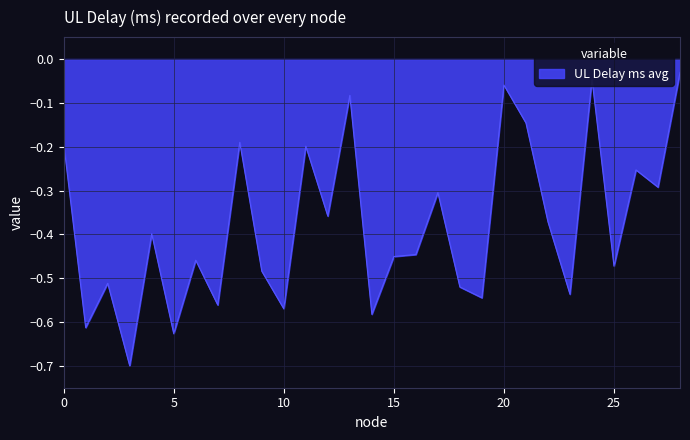

What is the difference between the maximum and minimum values?

0.7